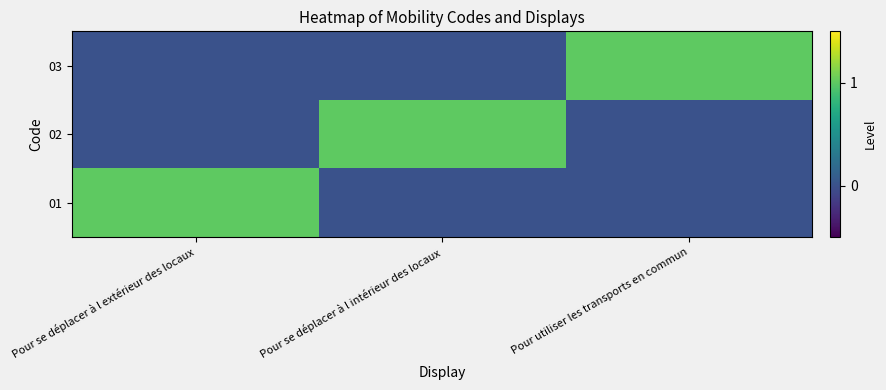

What is the total value across all series at Pour se déplacer à l extérieur des locaux?

1